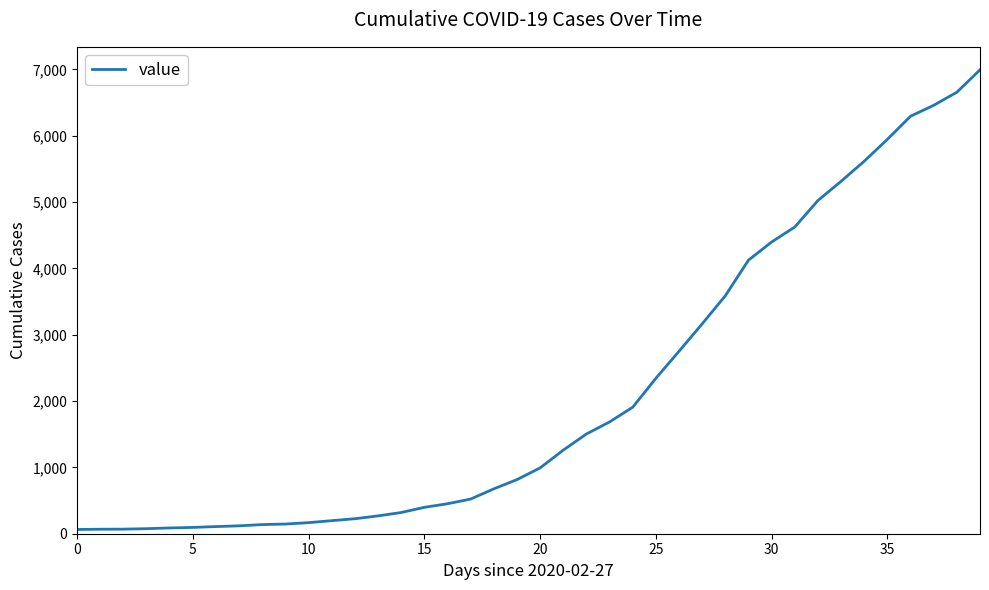

What is the difference between the maximum and minimum values?

6931